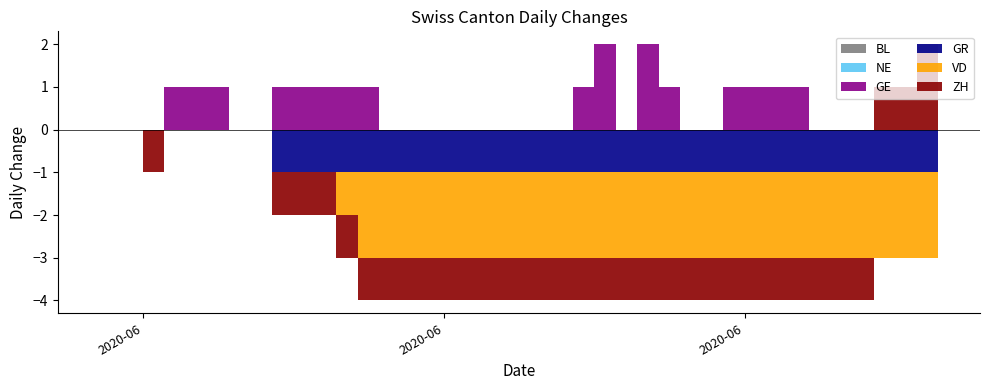

True or false: GE has a value of 0 at 2020-06-02.

True